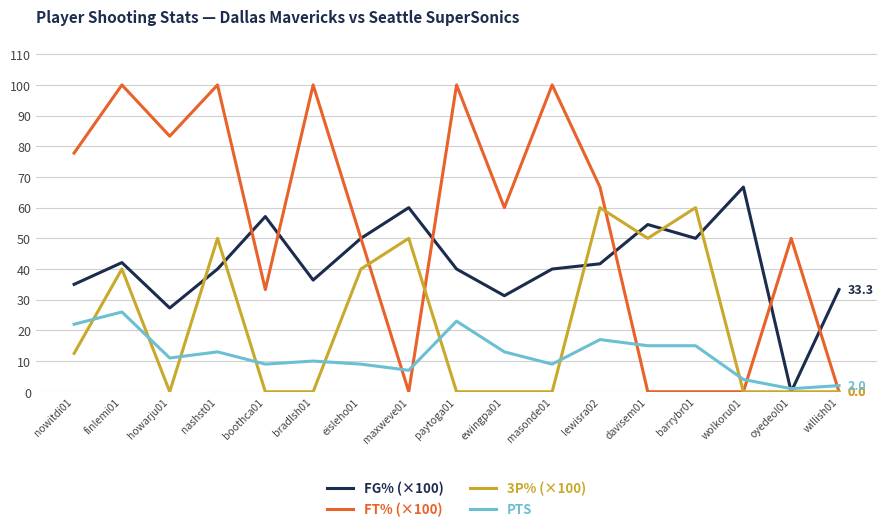

What is the difference between the highest and lowest values at davisem01?

54.5